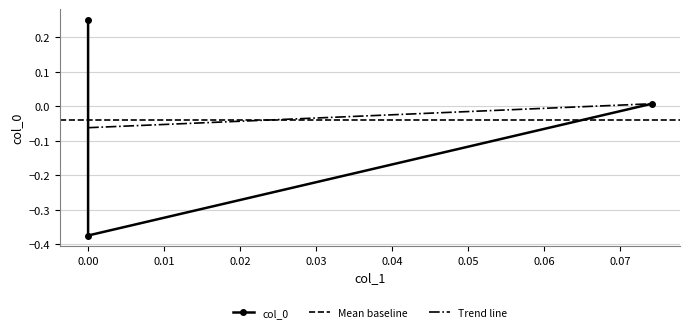

Reading left to right, transcribe all the data shown in this chart.

0.2	-0.4	0.0